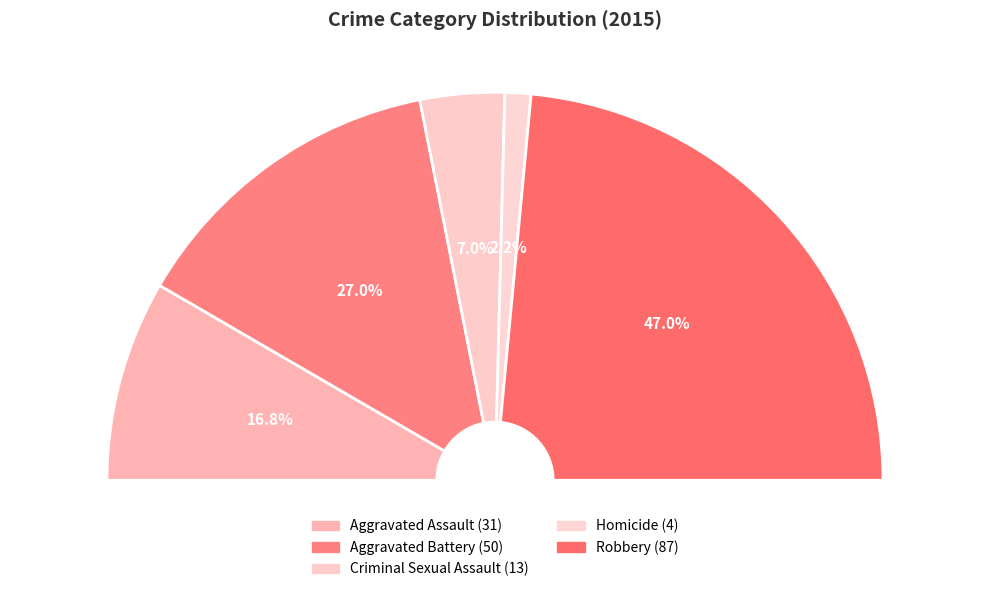

How much of the chart is everything except Aggravated Battery?

73.0%